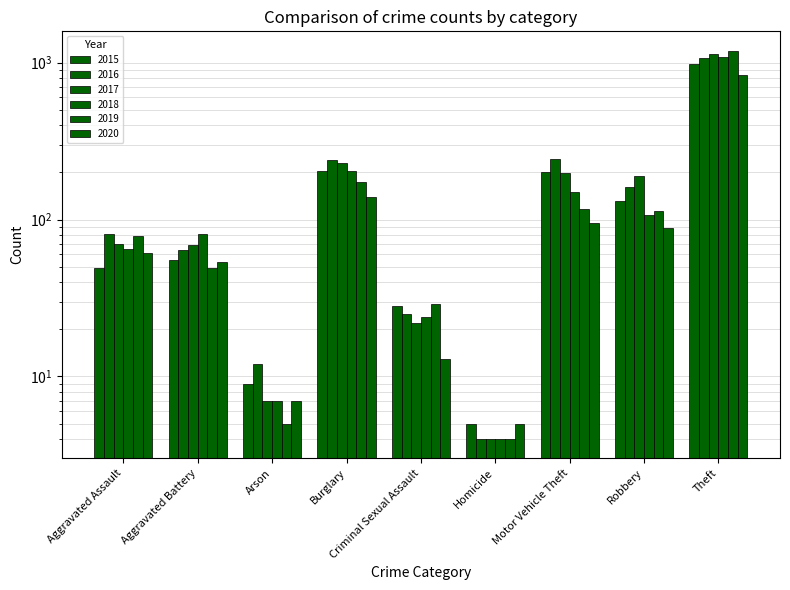

Which has a higher value, Aggravated Battery or Theft?

Theft